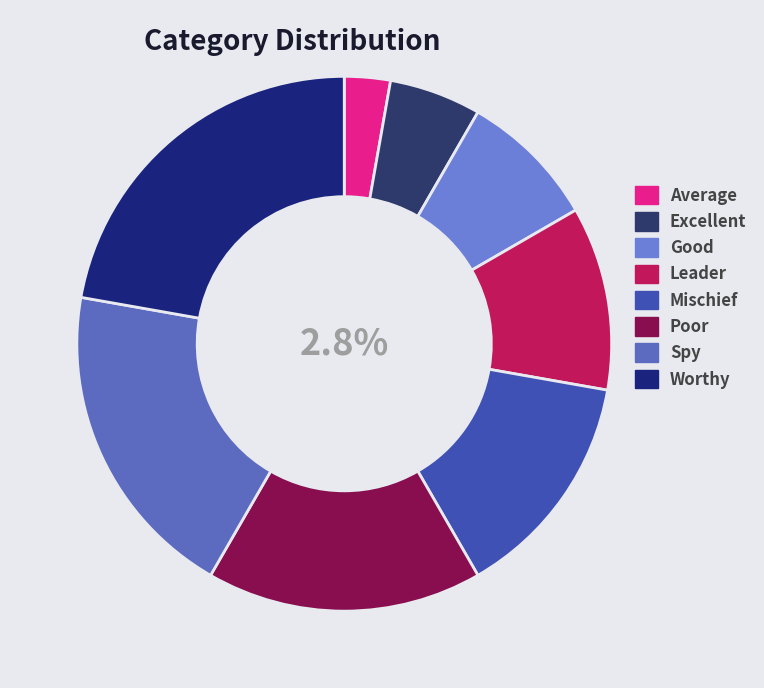

Is the sum of Spy and Excellent greater than half?

No